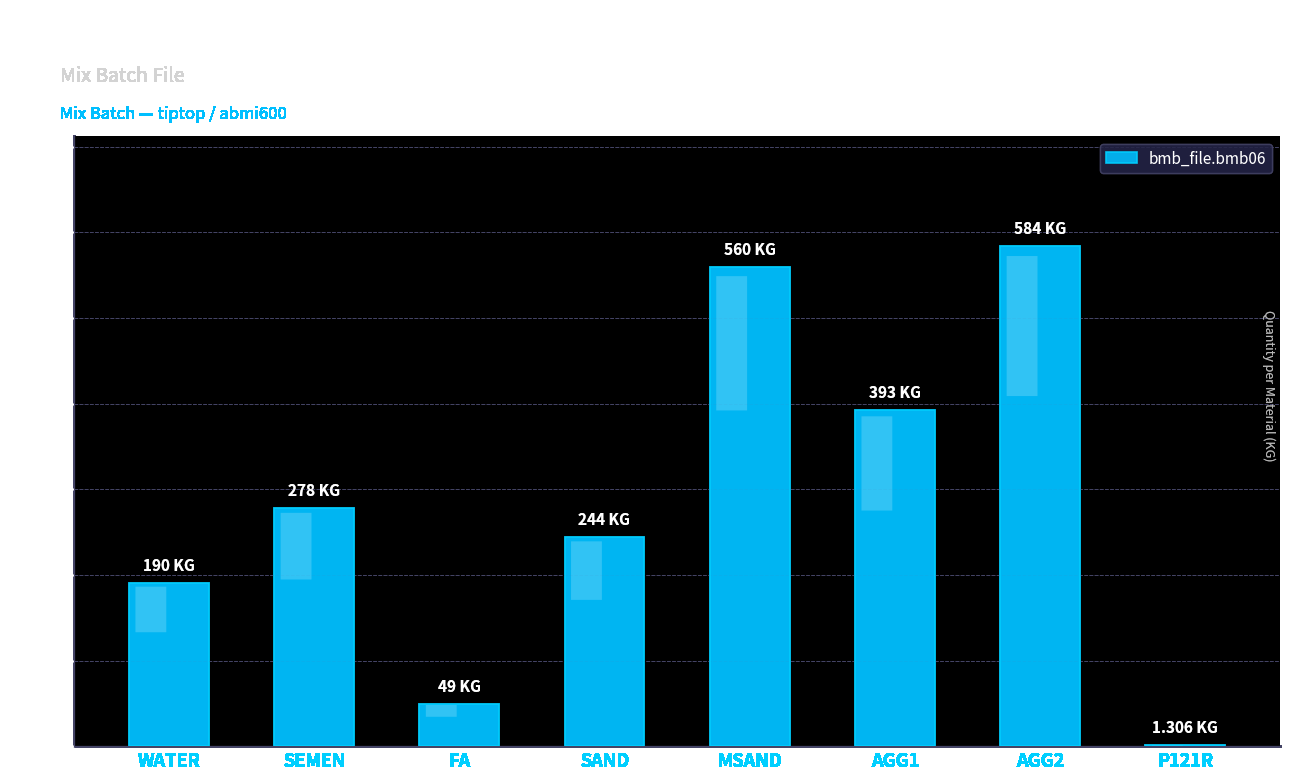

What is the sum of all values?

2299.3